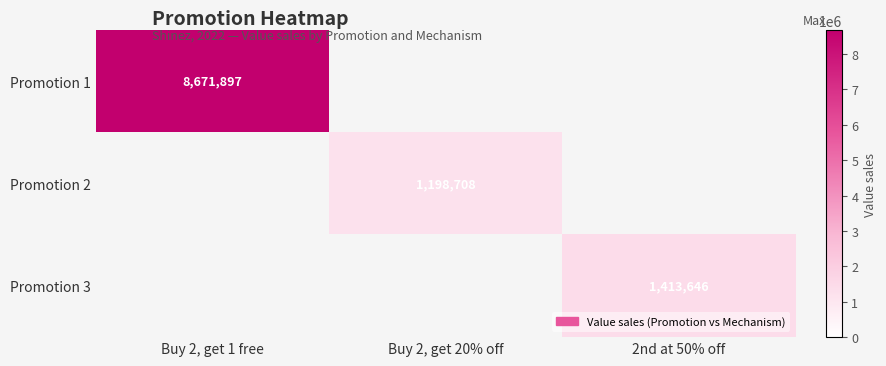

The value of Promotion 1 at Buy 2, get 1 free is 5404323. True or false?

False